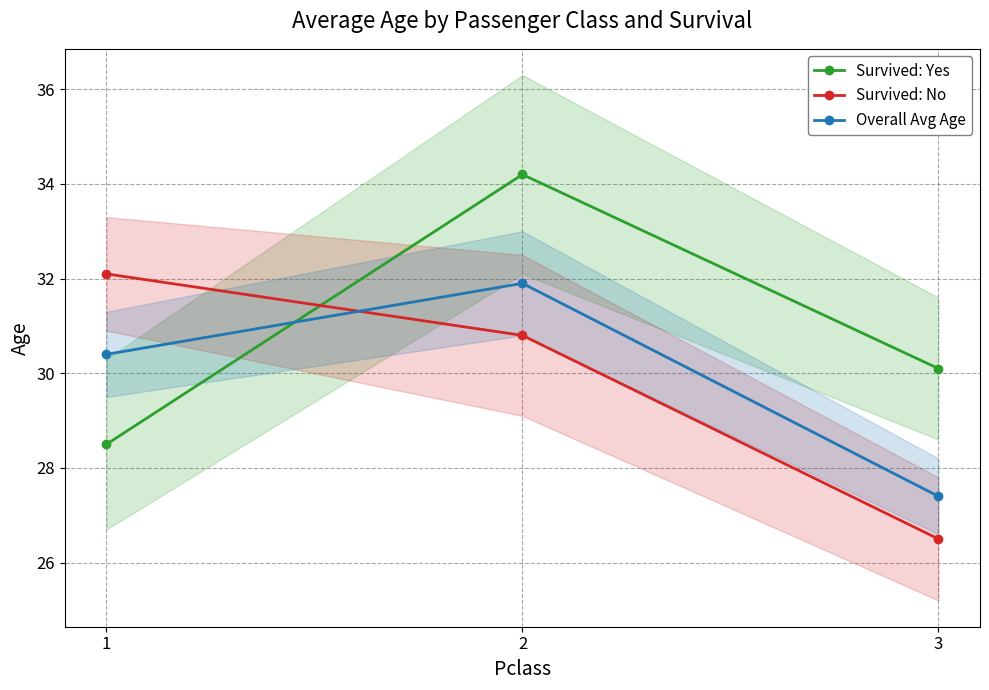

The value of Survived: No at 1 is 32.1. True or false?

True